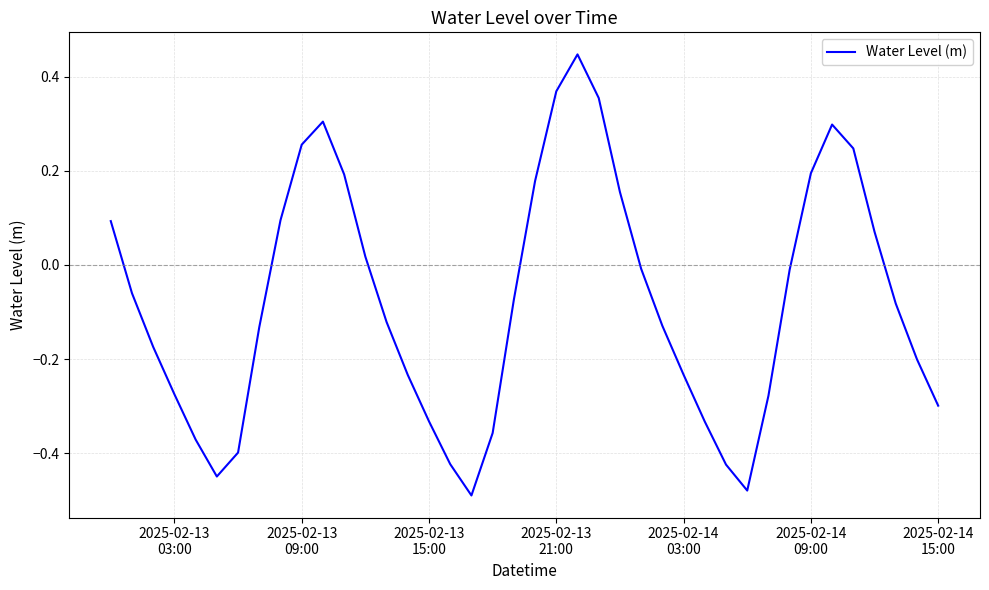

What is the difference between the maximum and minimum values?

0.9